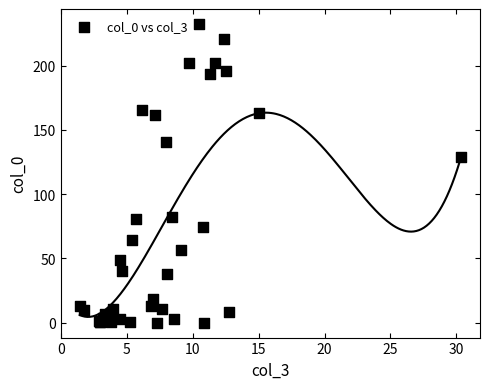

What Y value in the scatter plot is closest to 116?

128.6